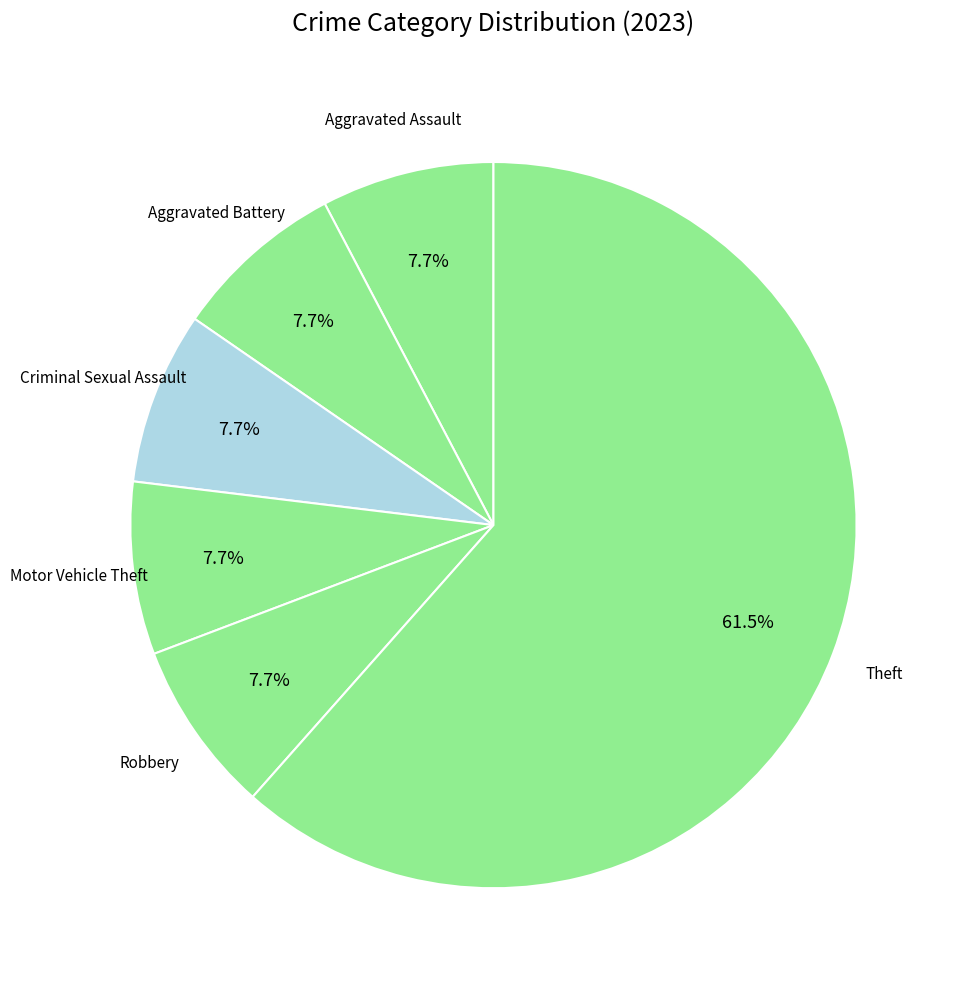

Is Theft the majority of the pie?

Yes